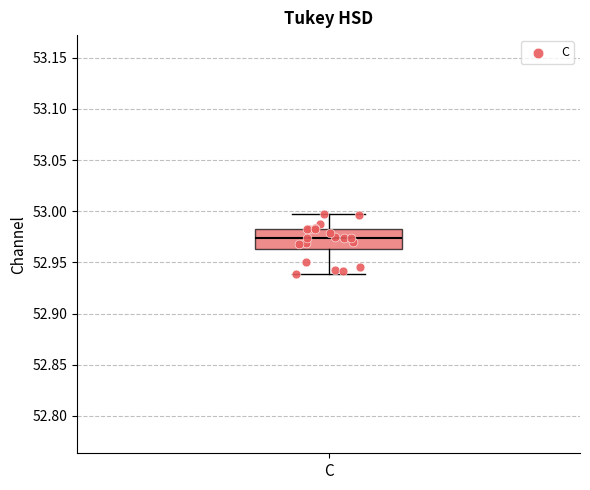

Transcribe this box plot: give where the median line is, the range the box spans, and where the two whiskers end, as read against the y-axis. The values are not printed on the chart, so give them approximately, as read against the axis.

median 52.975, box 52.965 to 52.985, whiskers 52.940 to 52.995